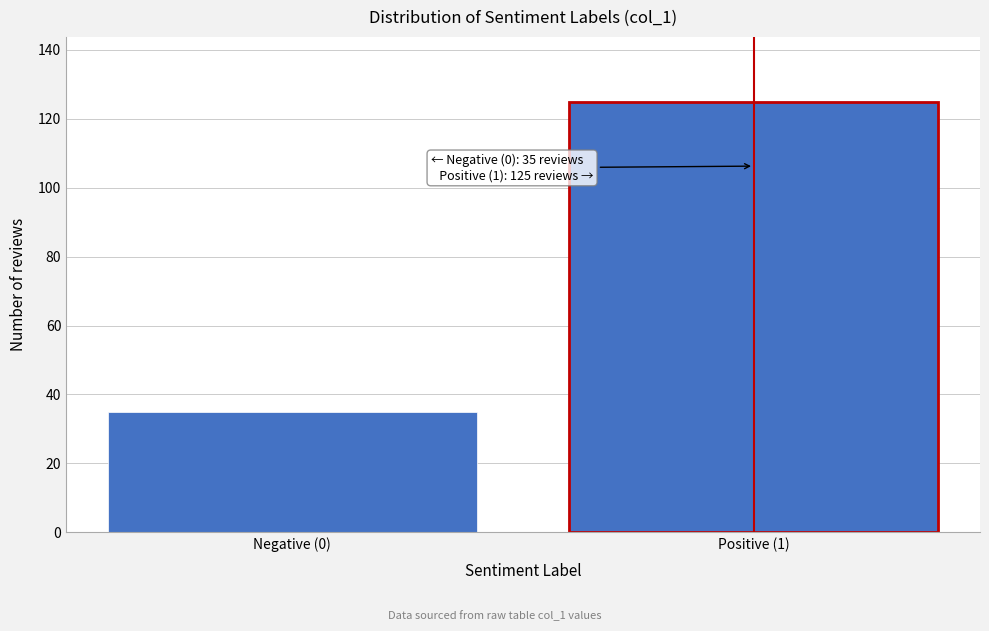

Reading left to right, transcribe all the data shown in this chart.

35	125